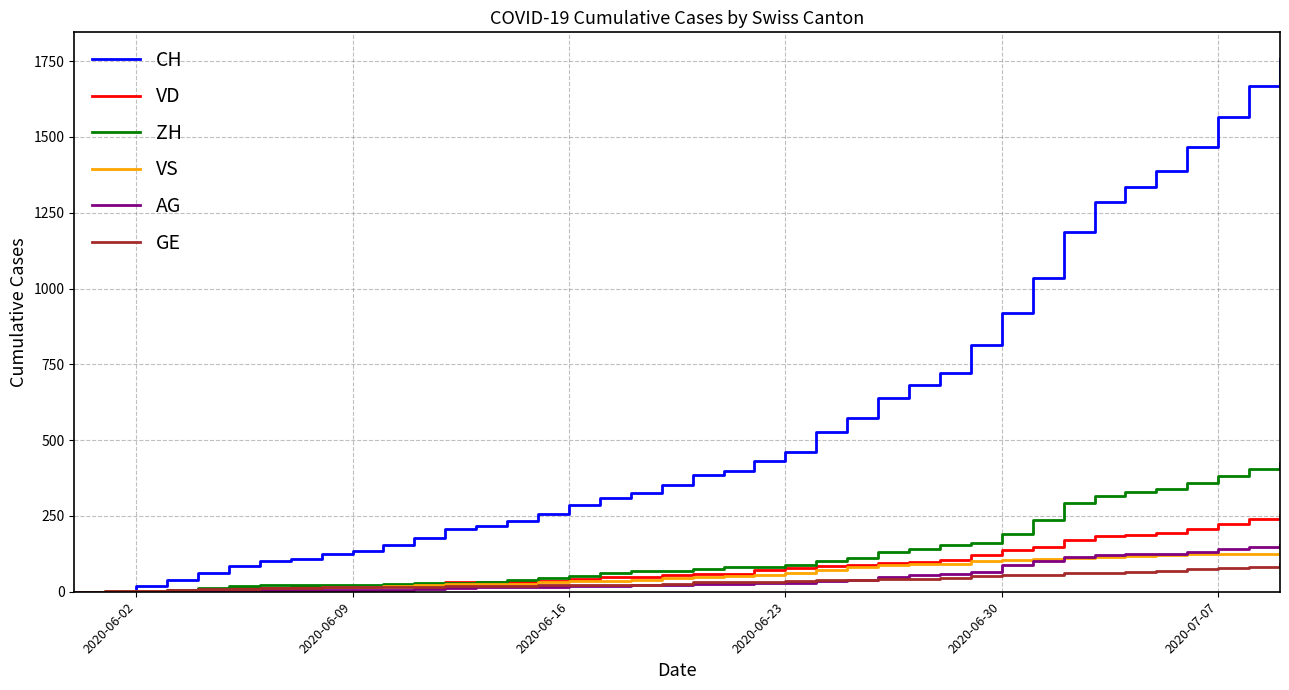

Which series has the widest spread of values?

CH